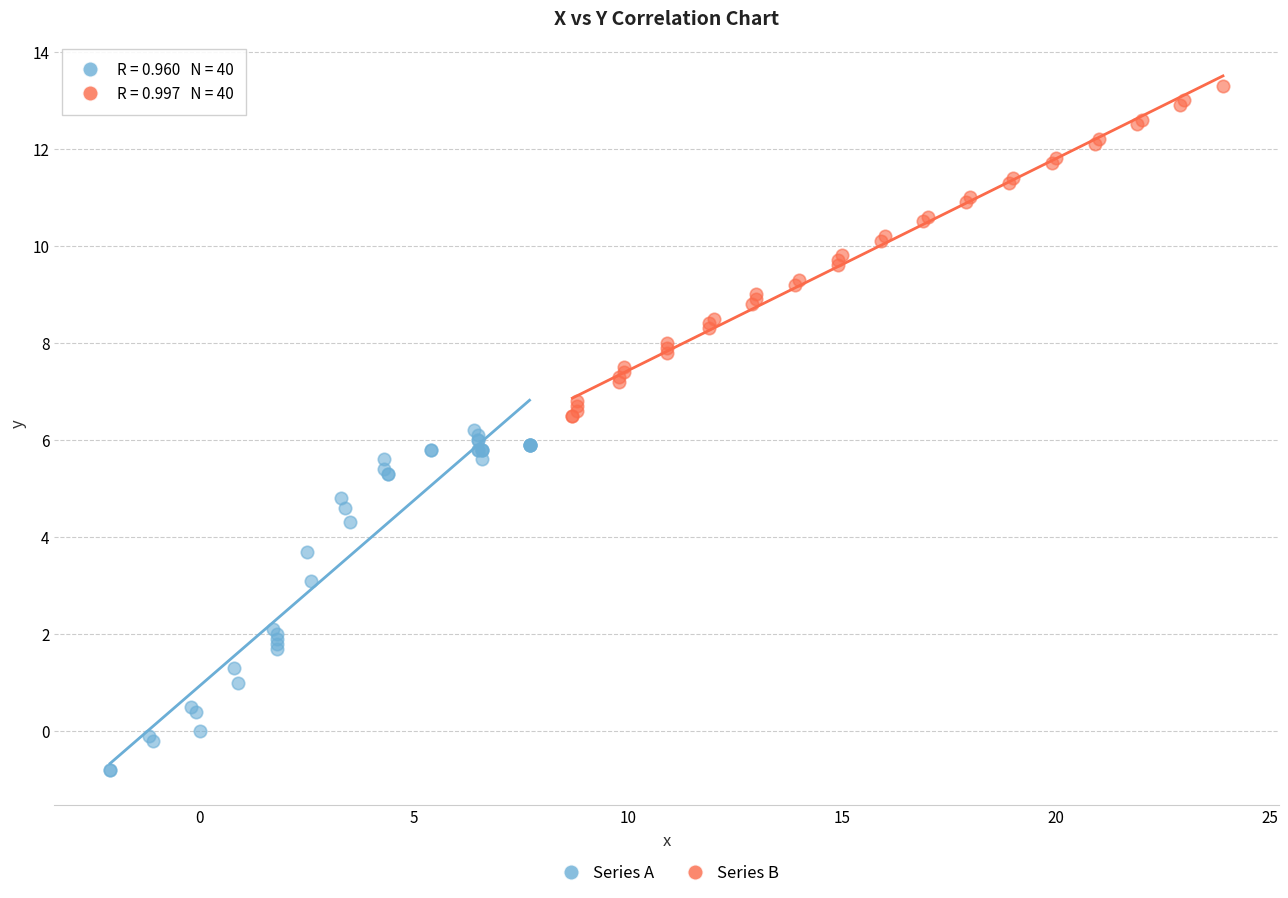

Which series contains the highest Y value?

Series B